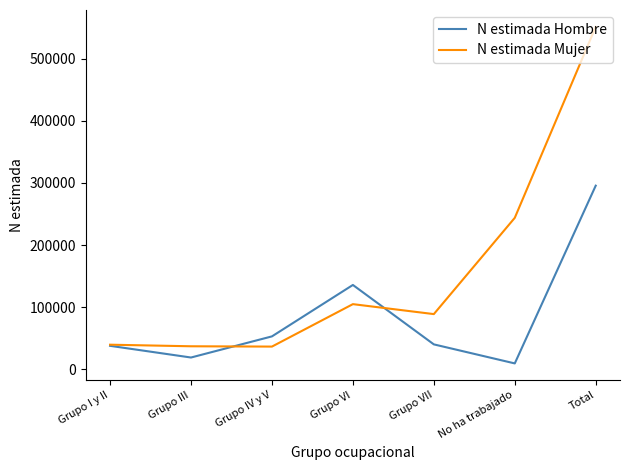

At which category does the chart reach its peak across all series?

Total